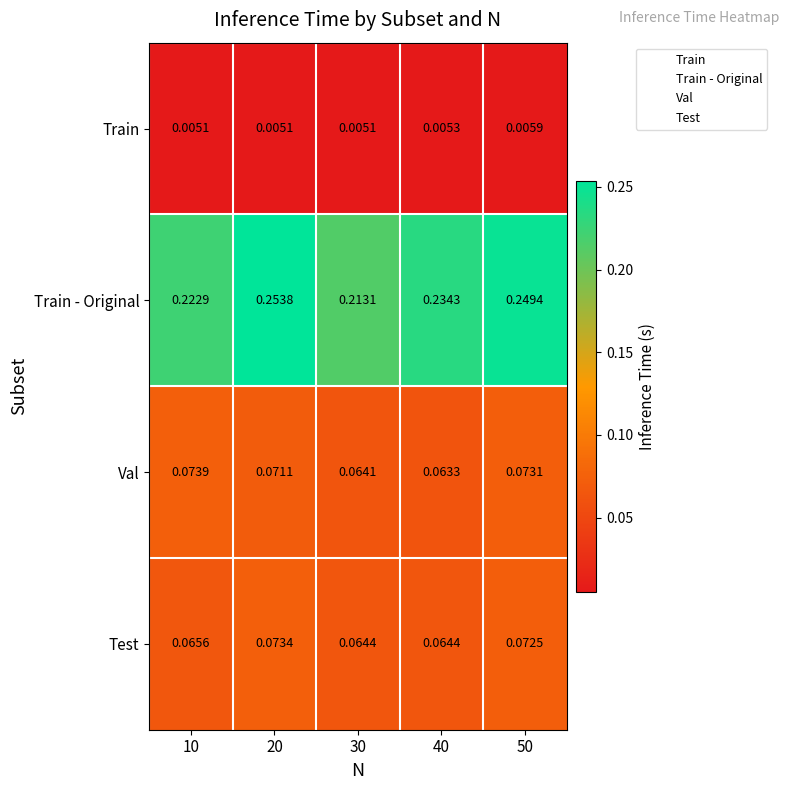

At which category is the sum across all series the highest?

20